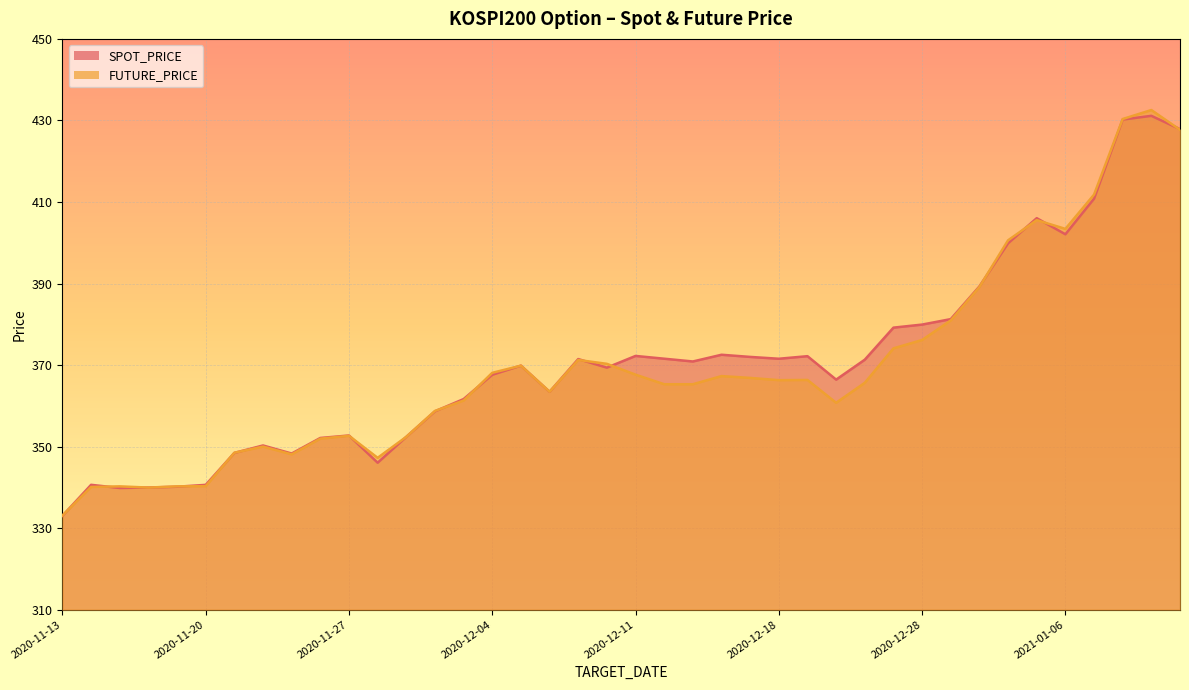

Reading left to right, what are all the values shown in this chart?

SPOT_PRICE: 333.0	340.6	339.9	340.0	340.2	340.6	348.5	350.3	348.3	352.1	352.7	346.1	352.4	358.7	361.7	367.6	369.9	363.4	371.5	369.4	372.2	371.6	370.9	372.5	372.0	371.6	372.2	366.4	371.3	379.2	379.9	381.3	389.3	399.9	406.0	402.1	410.8	430.2	431.1	427.9
FUTURE_PRICE: 333.1	340.1	340.2	339.9	340.2	340.3	348.5	350.0	348.1	351.9	352.6	347.2	352.4	358.8	361.3	368.1	369.9	363.4	371.2	370.3	367.6	365.3	365.3	367.3	366.9	366.3	366.4	360.8	365.6	374.1	376.1	380.9	389.1	400.6	405.6	403.4	411.8	430.4	432.6	427.7